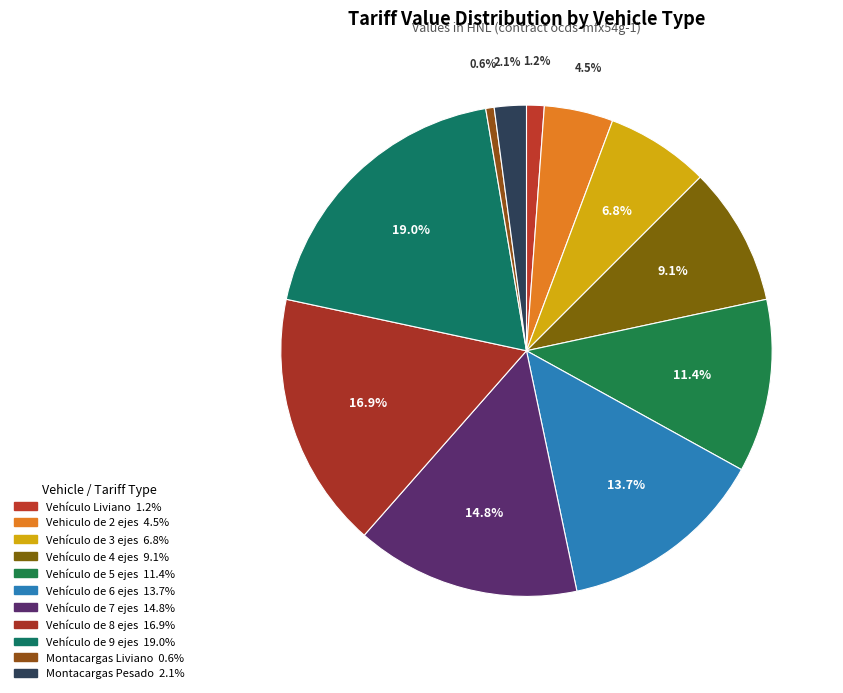

Count the number of slices in the pie.

11